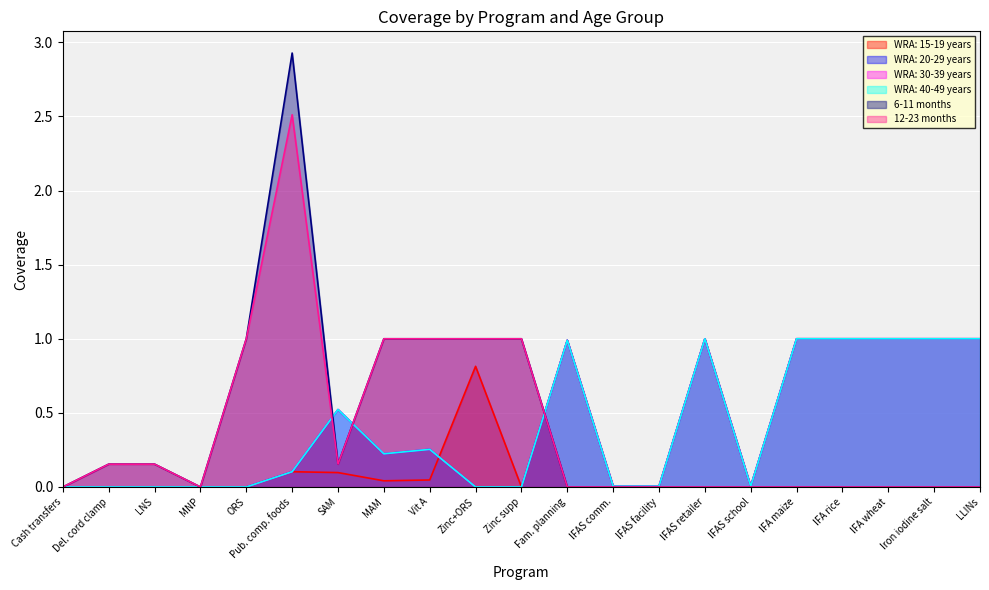

What is the average value of the 12-23 months series?

0.4